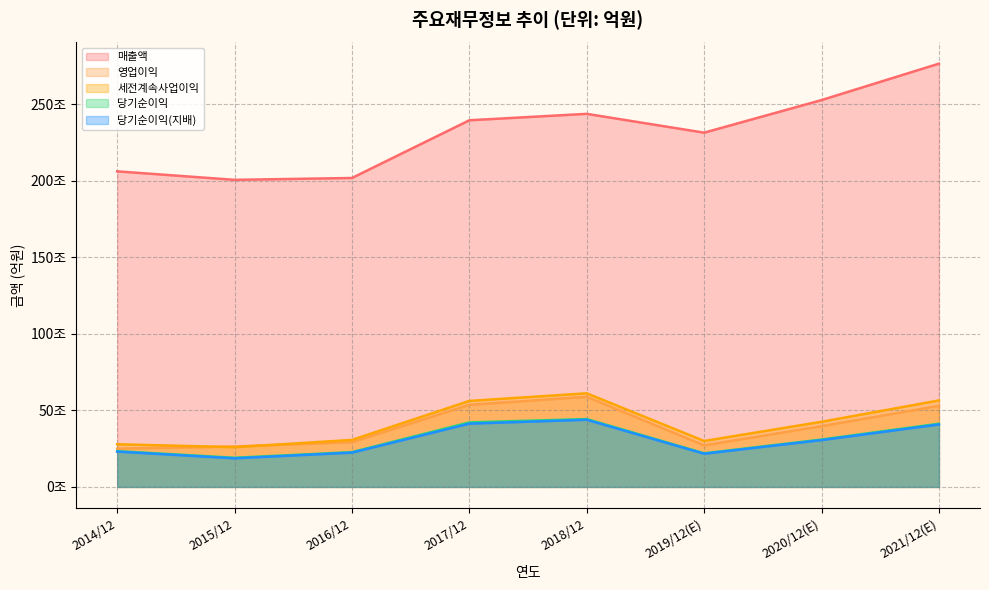

What are all the series names shown in the legend?

매출액, 영업이익, 세전계속사업이익, 당기순이익, 당기순이익(지배)